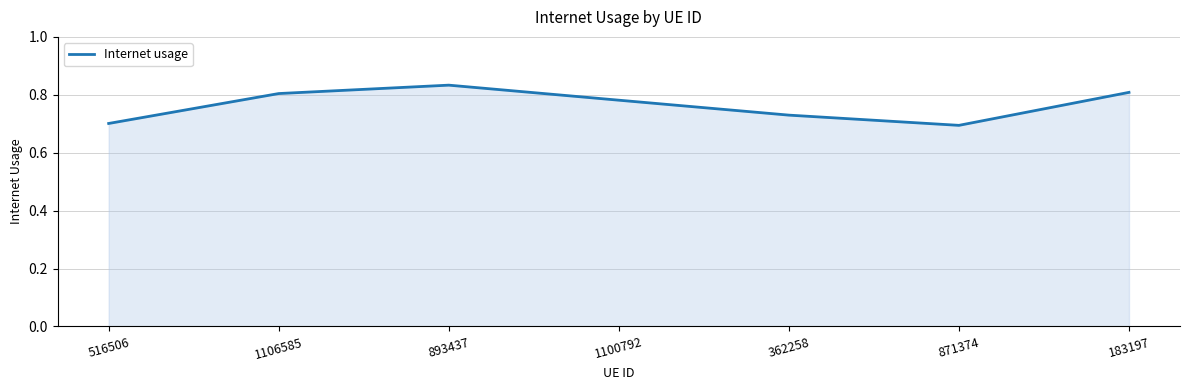

What is the sum of all values?

5.4